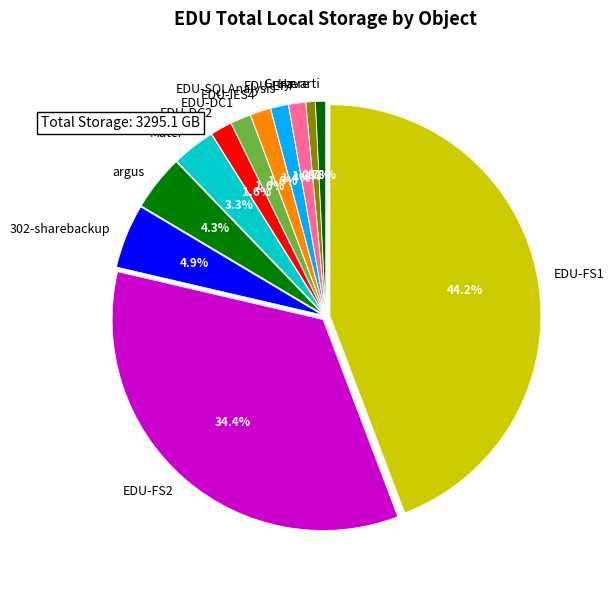

How many slices are in this pie chart?

12